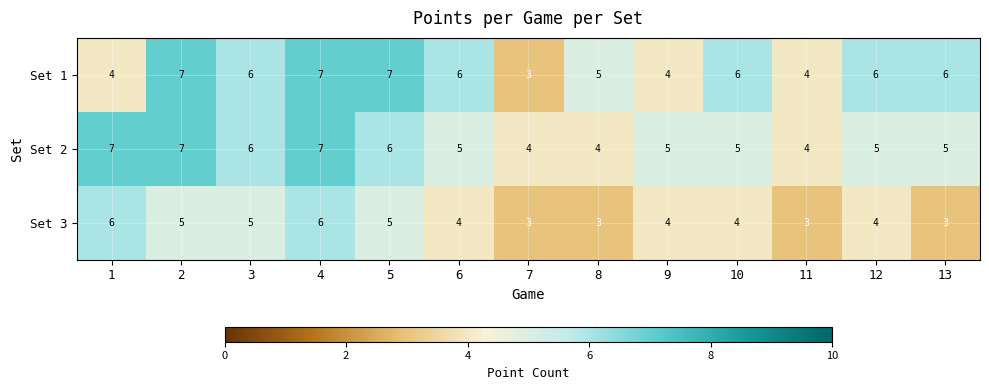

What is the difference between the maximum and minimum values in the Set 2 series?

3